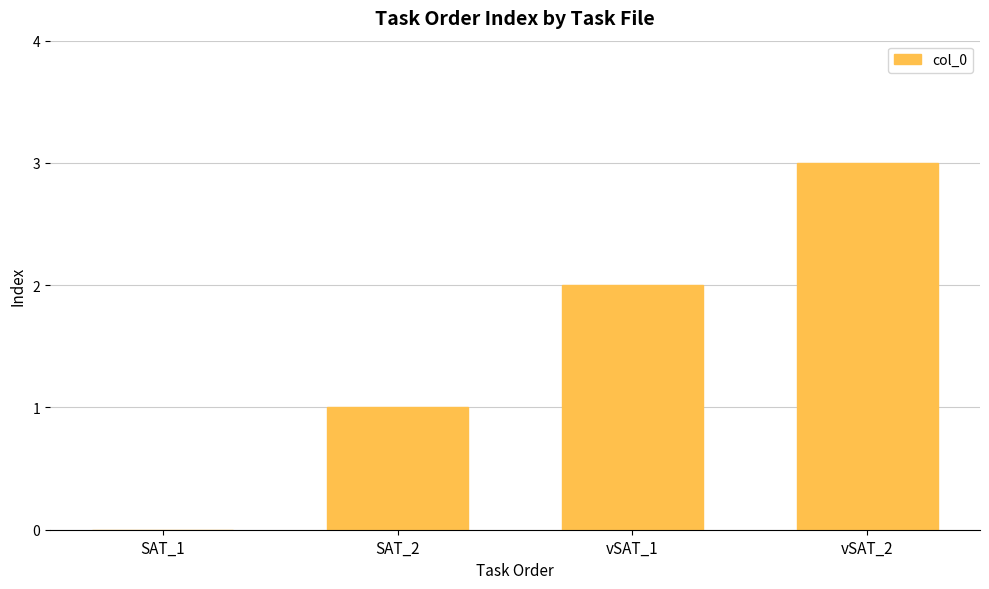

The value at vSAT_2 is 5. True or false?

False